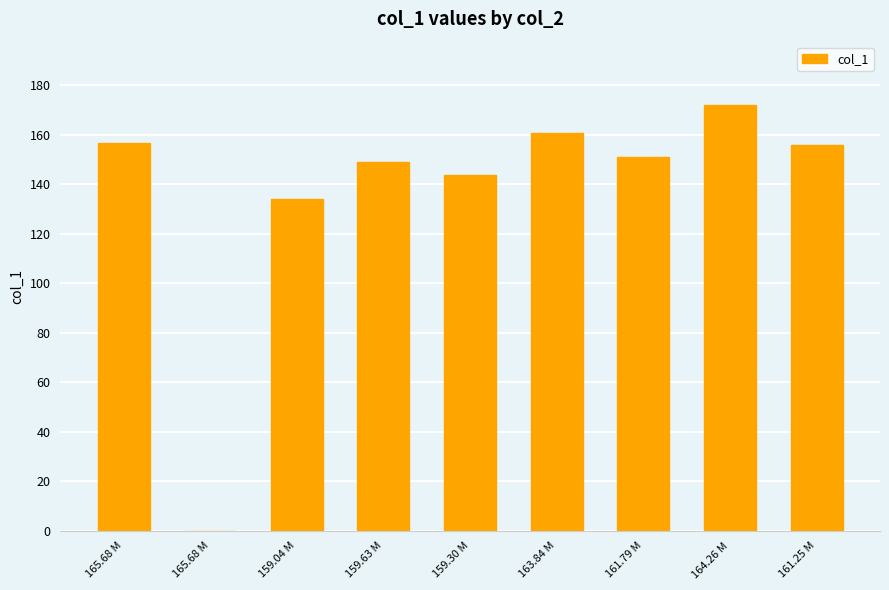

List the labels in order of value, smallest first.

165.68 M, 159.04 M, 159.30 M, 159.63 M, 161.79 M, 161.25 M, 165.68 M, 163.84 M, 164.26 M